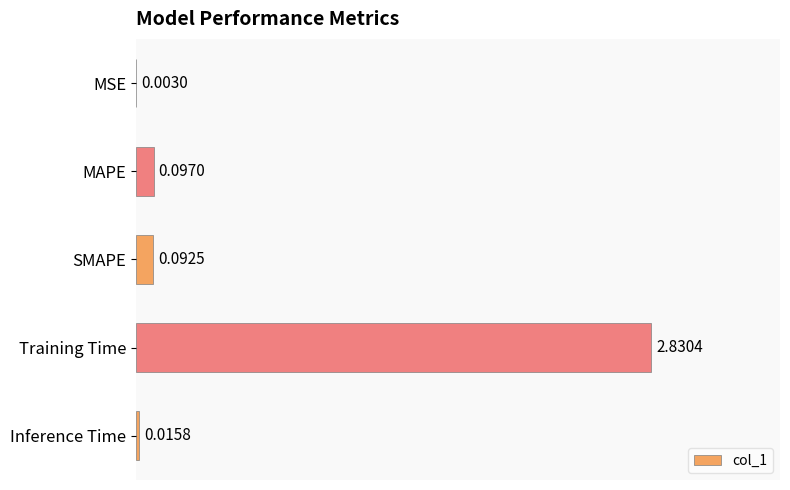

What is the sum of all values?

3.0